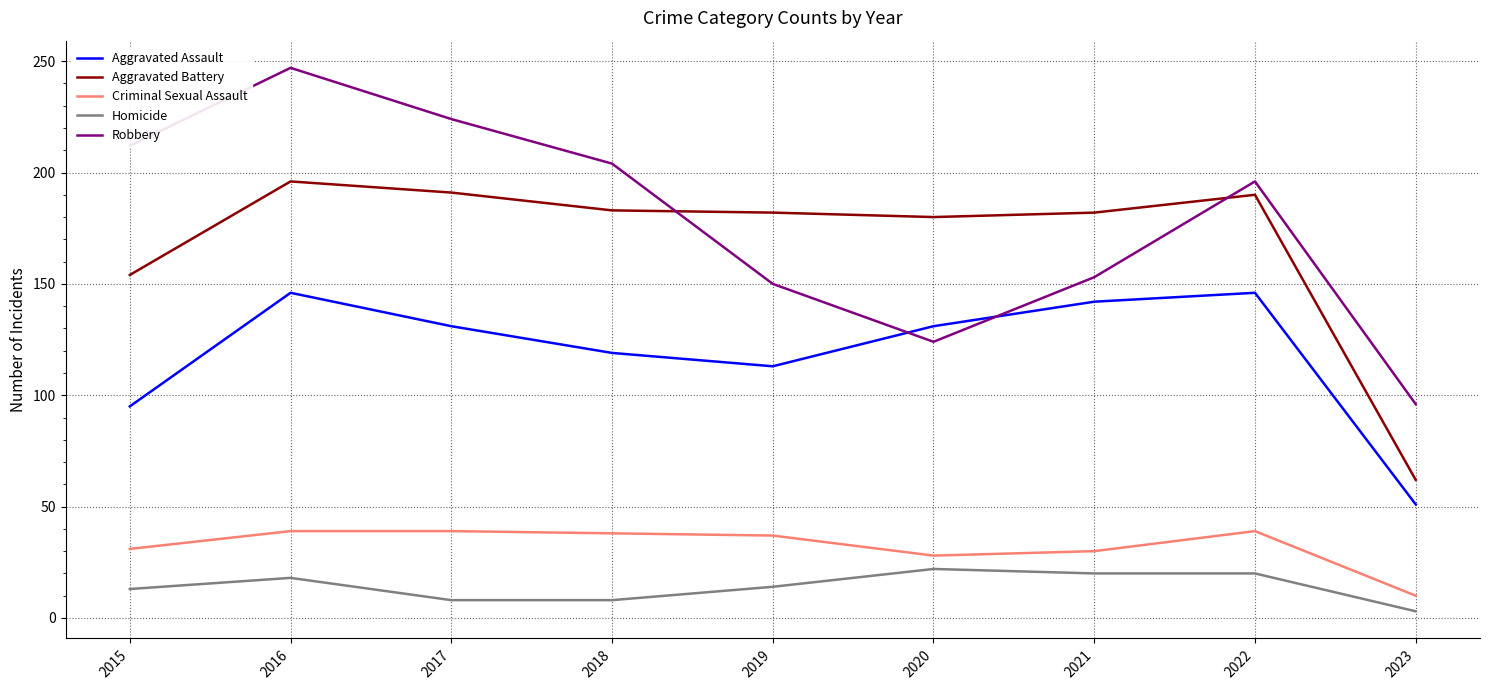

Is the value of Aggravated Battery at 2023 greater than the value of Aggravated Assault at 2022?

No